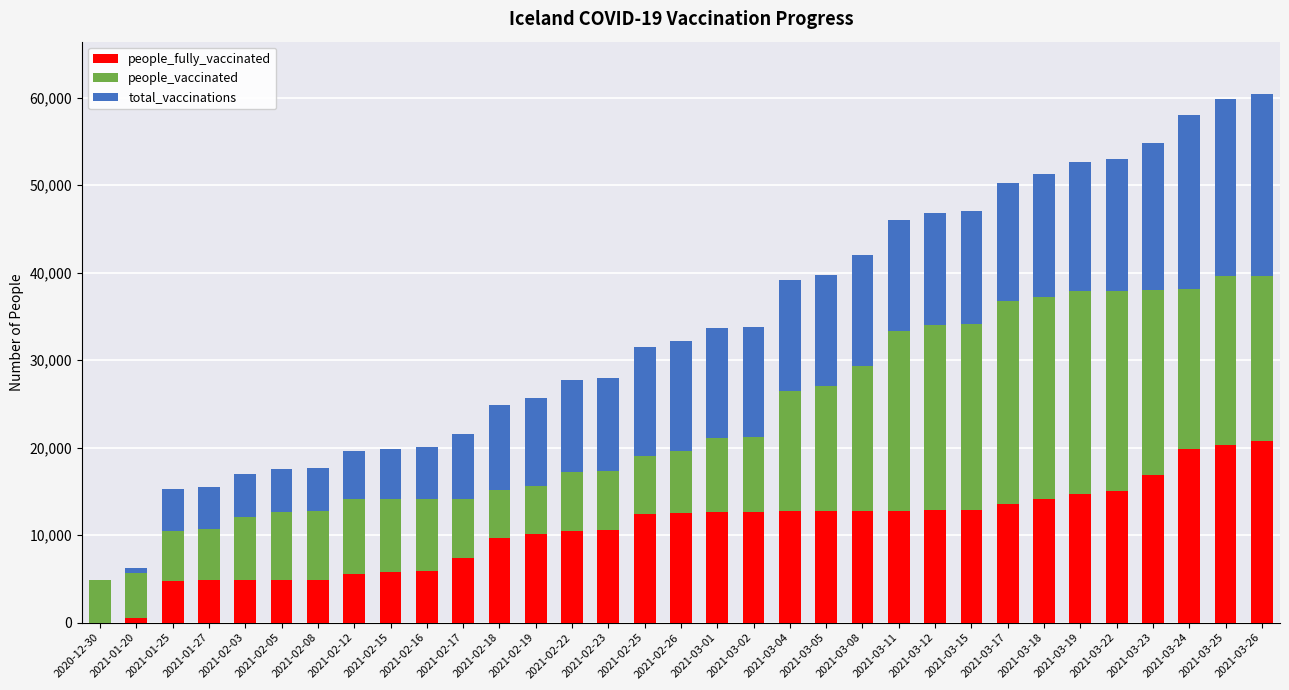

What are all the series names shown in the legend?

people_fully_vaccinated, people_vaccinated, total_vaccinations